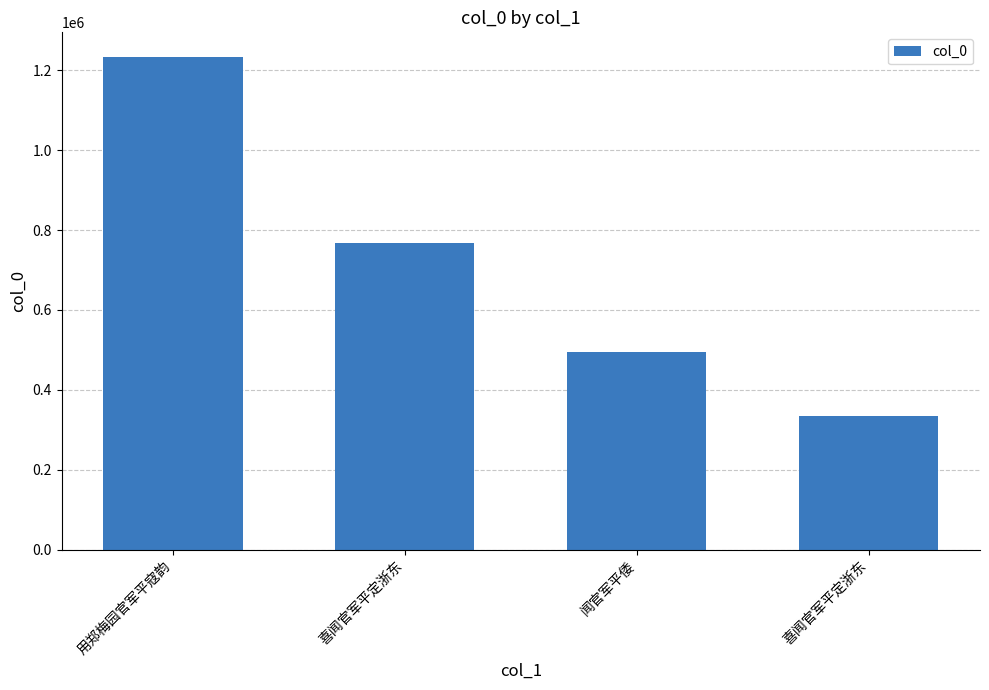

How many series are shown in this chart?

1